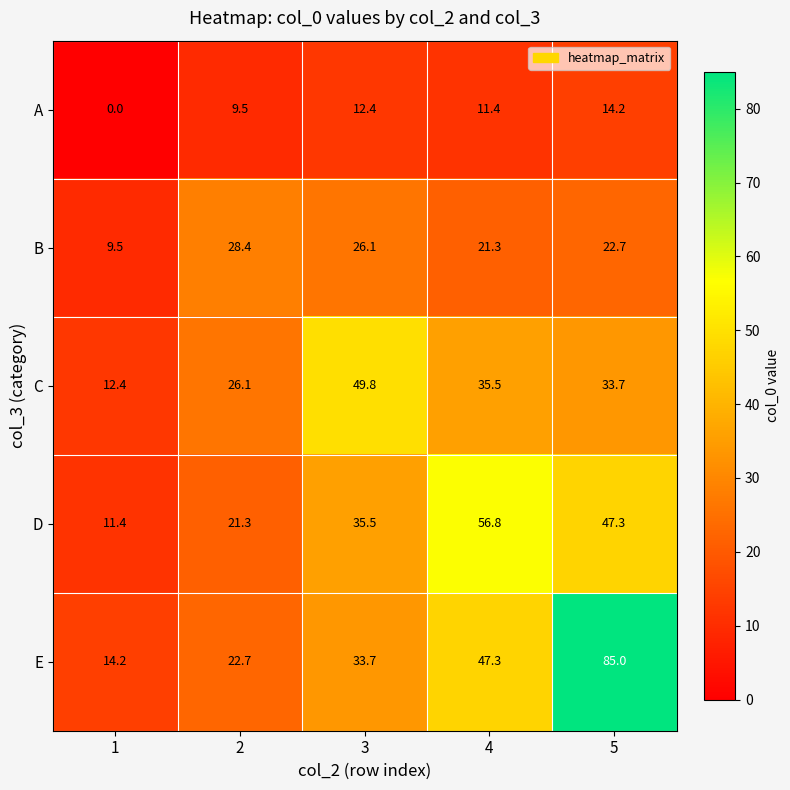

Reading left to right, what are all the values shown in this chart?

A: 0.0	9.5	12.4	11.4	14.2
B: 9.5	28.4	26.1	21.3	22.7
C: 12.4	26.1	49.8	35.5	33.7
D: 11.4	21.3	35.5	56.8	47.3
E: 14.2	22.7	33.7	47.3	85.0